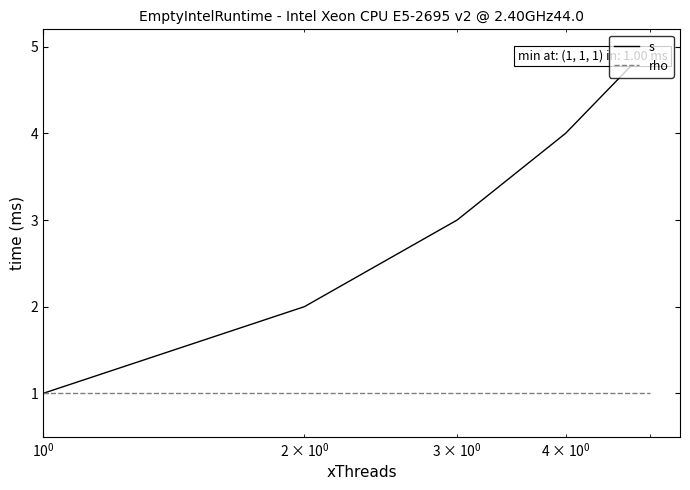

True or false: rho has more than 2 points higher than both neighbors.

False